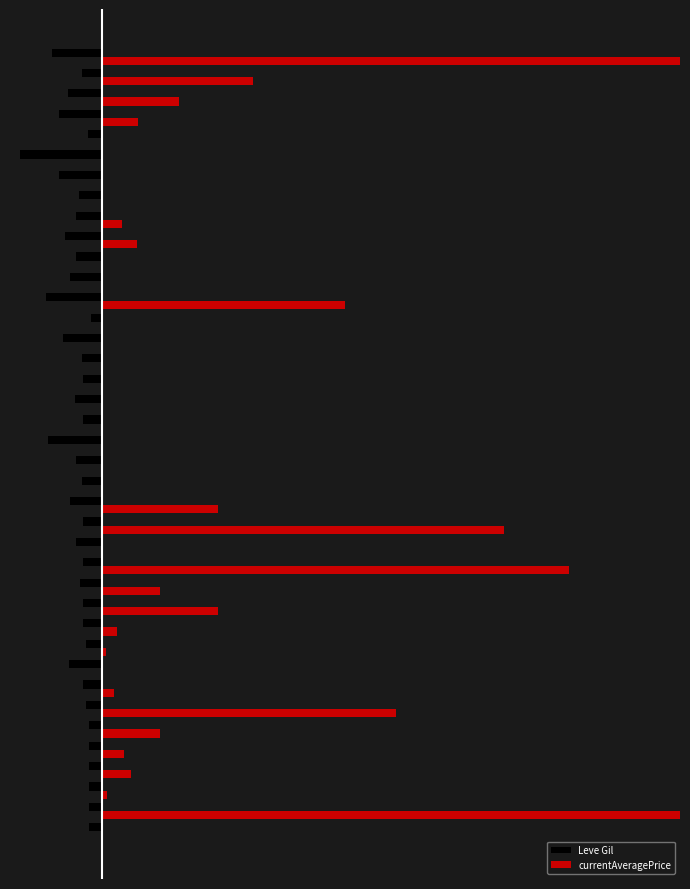

Are the bars grouped side by side (vs. stacked)?

Yes